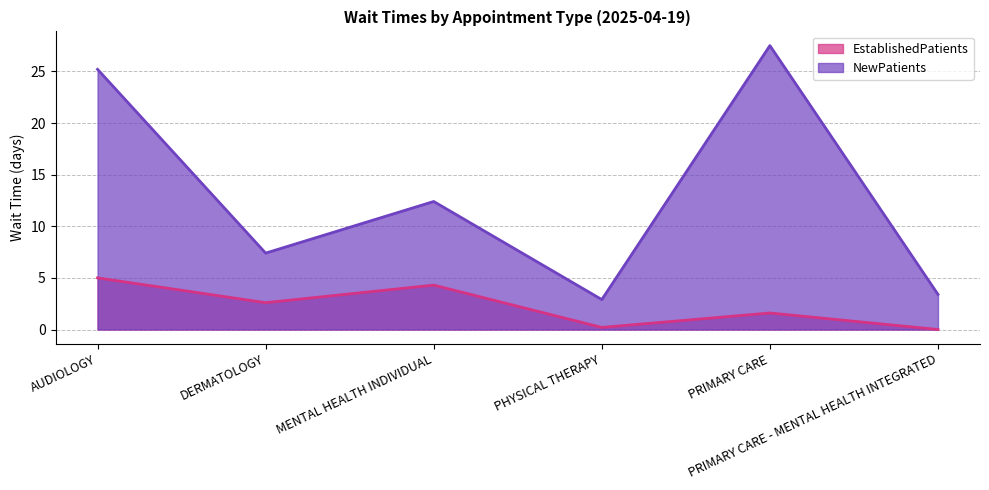

What are all the series names shown in the legend?

EstablishedPatients, NewPatients